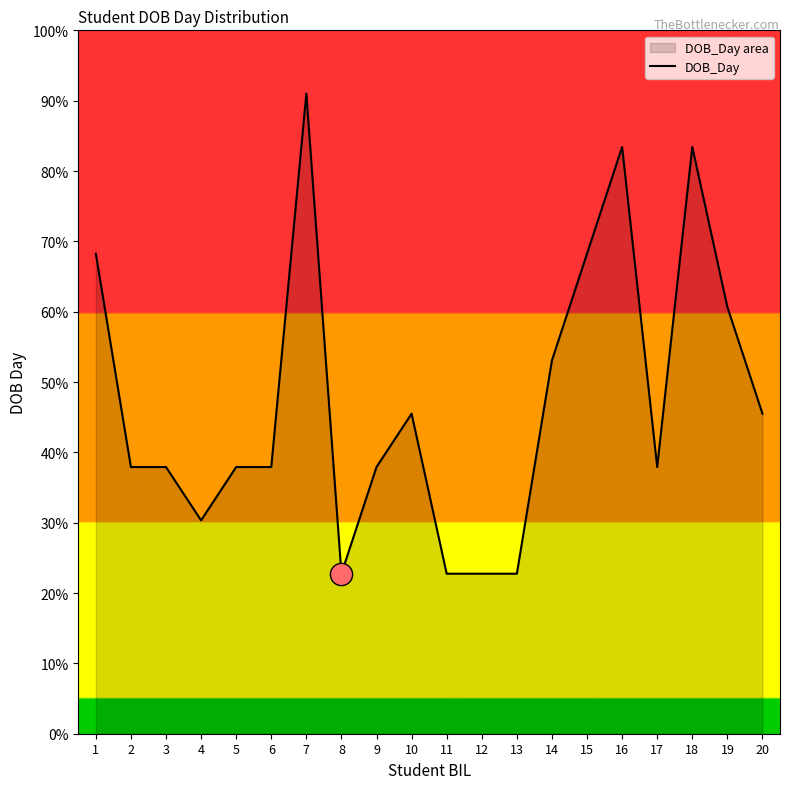

True or false: there are more than 2 points higher than both neighbors.

True